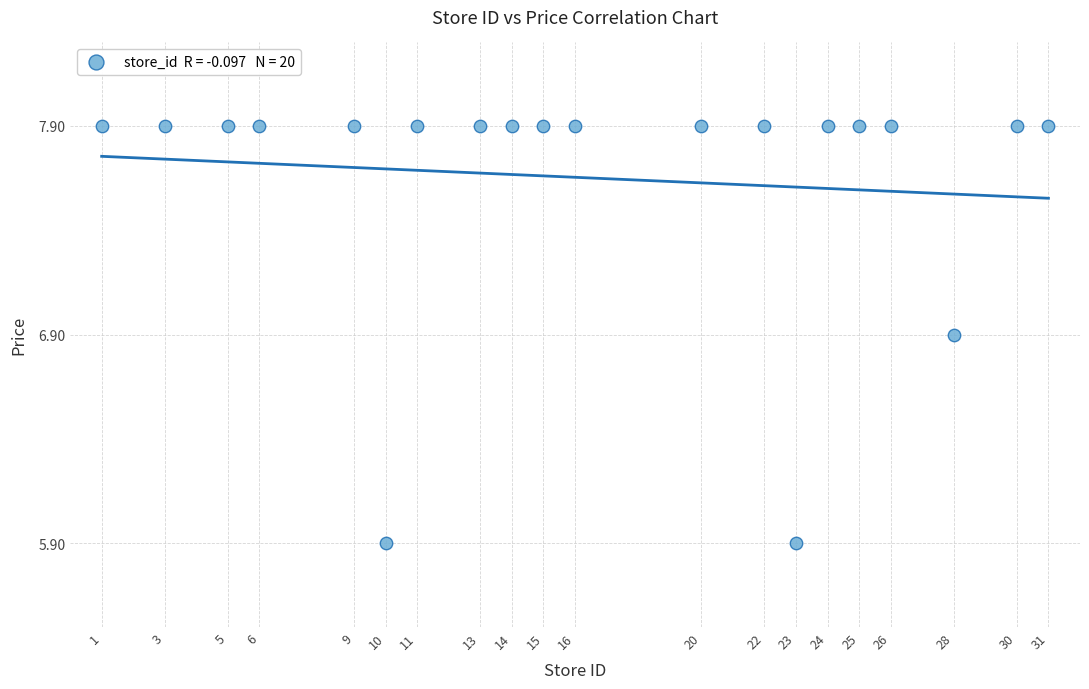

What is the range of X values (max minus min)?

30.0